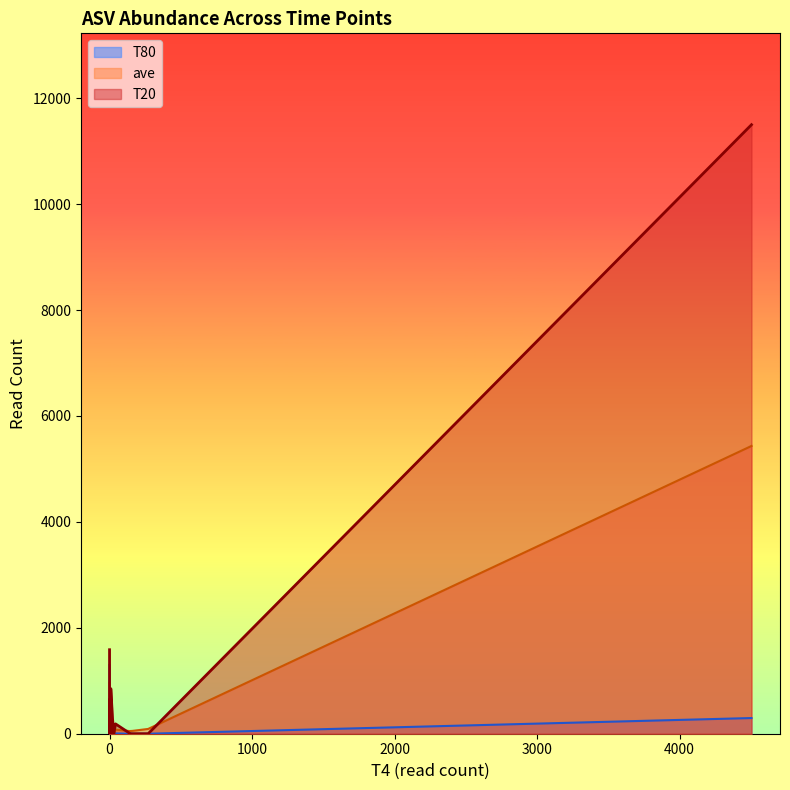

Does the chart have visible grid lines?

No